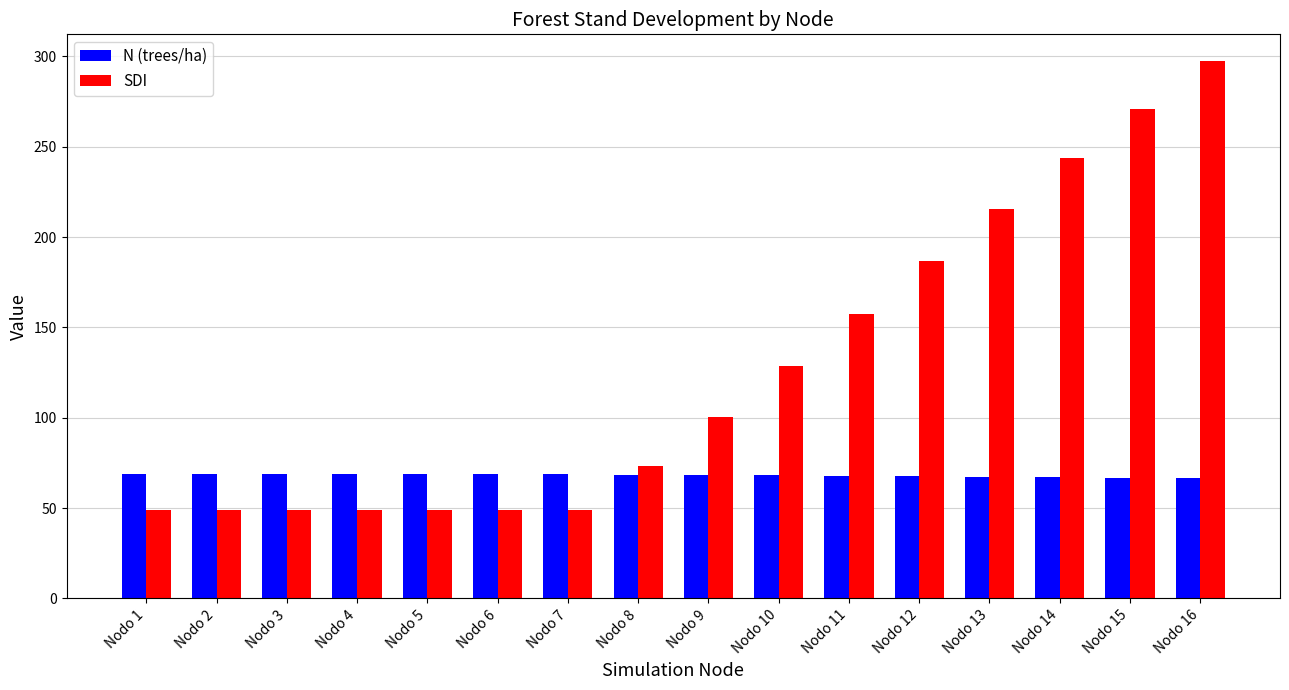

What is the sum of the SDI values at Nodo 14 and Nodo 9?

343.7